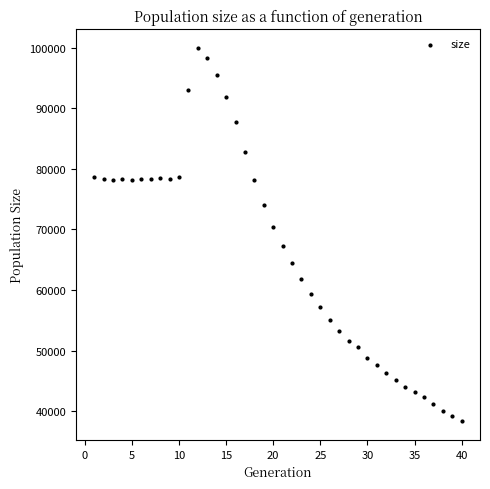

What is the range of Y values (max minus min)?

61611